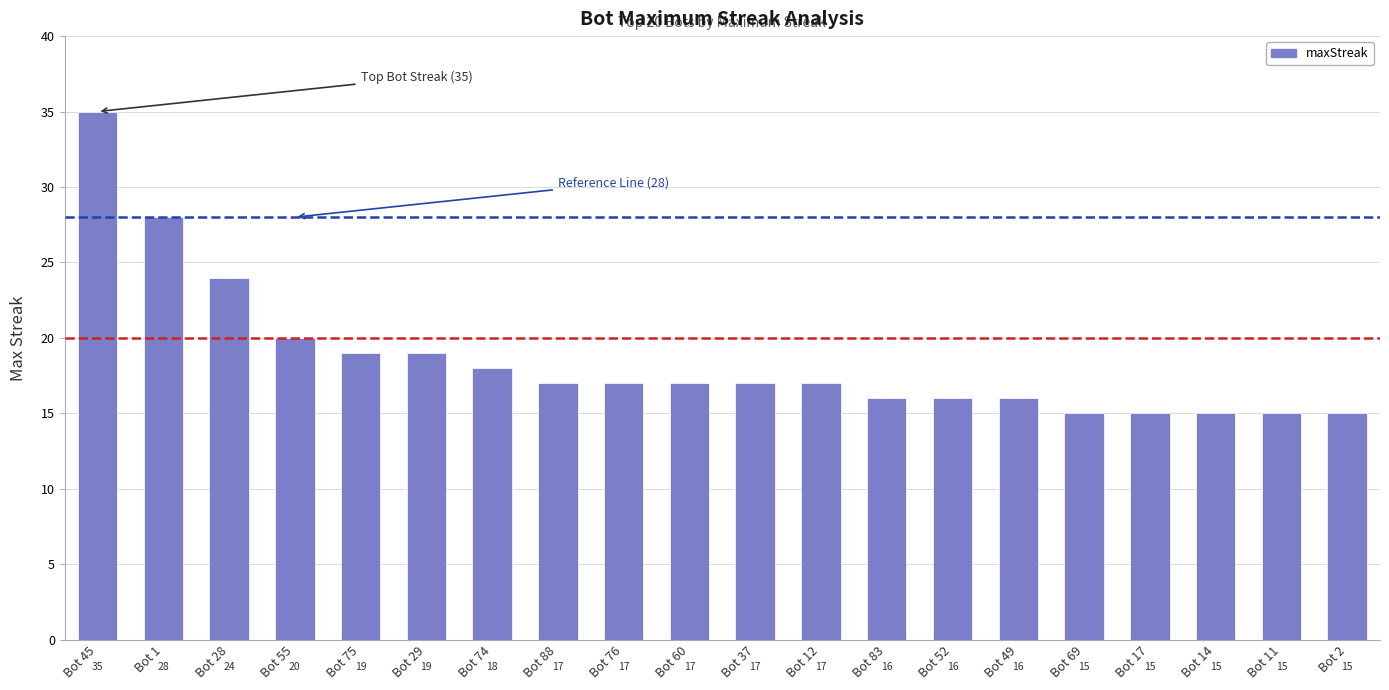

Reading left to right, what are all the values shown in this chart?

35	28	24	20	19	19	18	17	17	17	17	17	16	16	16	15	15	15	15	15